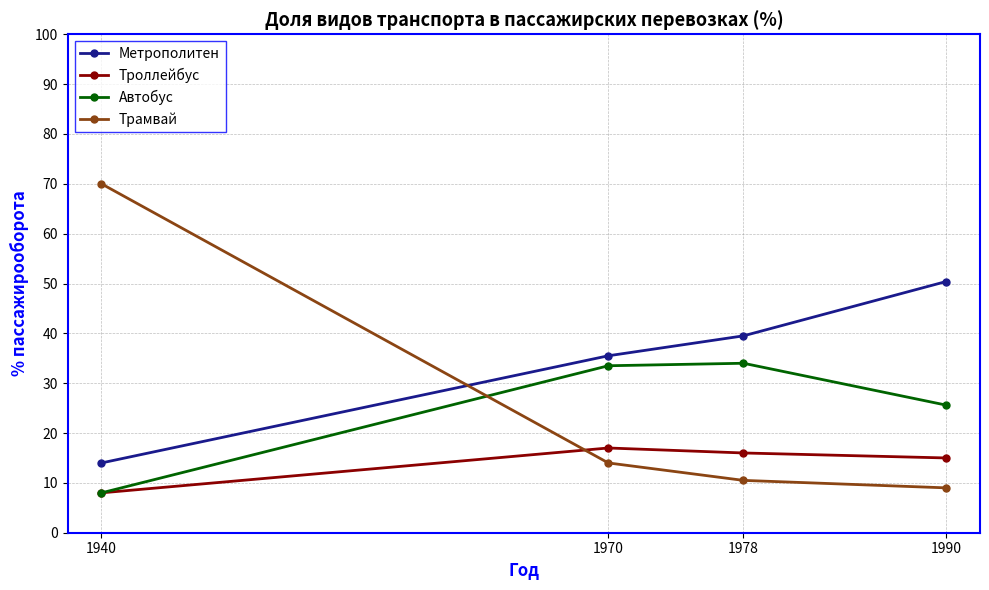

What is the total value across all series at 1990?

100.0